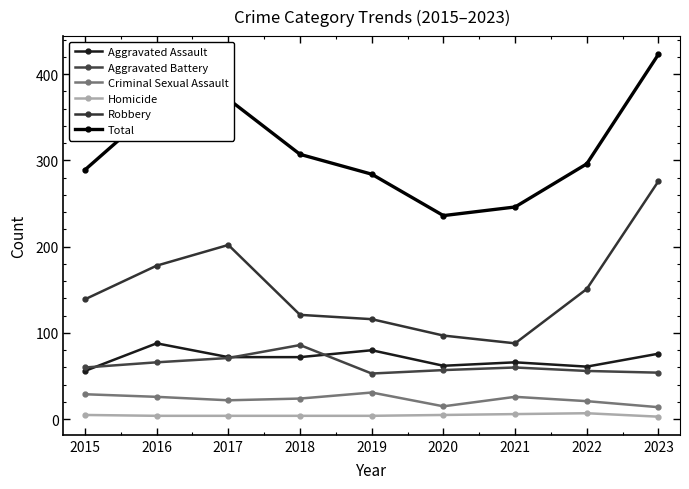

At how many categories does at least one series exceed 416?

1